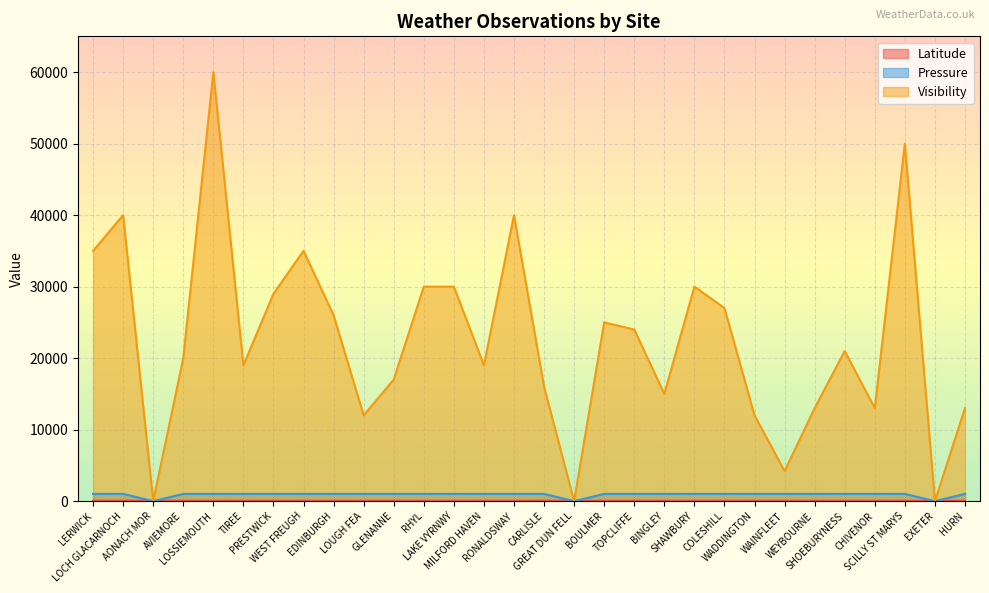

Reading left to right, transcribe all the data shown in this chart.

Latitude: 60.1	57.7	56.8	57.2	57.7	56.5	55.5	54.9	55.9	54.7	54.2	53.3	52.8	51.7	54.1	54.9	54.7	55.4	54.2	53.8	52.8	52.5	53.2	53.1	52.9	51.6	51.1	49.9	50.7	50.8
Pressure: 1011.0	1012.0	0.0	1012.0	1011.0	1008.0	1011.0	1010.0	1012.0	1010.0	1009.0	1012.0	1012.0	1011.0	1011.0	1012.0	0.0	1011.0	1011.0	1011.0	1012.0	1012.0	1011.0	1011.0	1011.0	1012.0	1012.0	1011.0	0.0	1013.0
Visibility: 35000.0	40000.0	0.0	20000.0	60000.0	19000.0	29000.0	35000.0	26000.0	12000.0	17000.0	30000.0	30000.0	19000.0	40000.0	16000.0	0.0	25000.0	24000.0	15000.0	30000.0	27000.0	12000.0	4200.0	13000.0	21000.0	13000.0	50000.0	0.0	13000.0